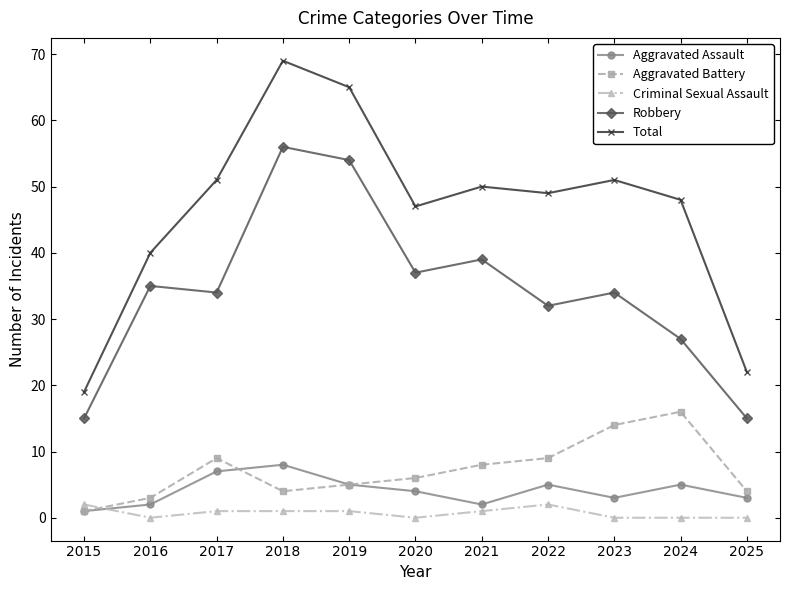

Which series ends up on top after the final intersection of Criminal Sexual Assault and Aggravated Assault?

Aggravated Assault